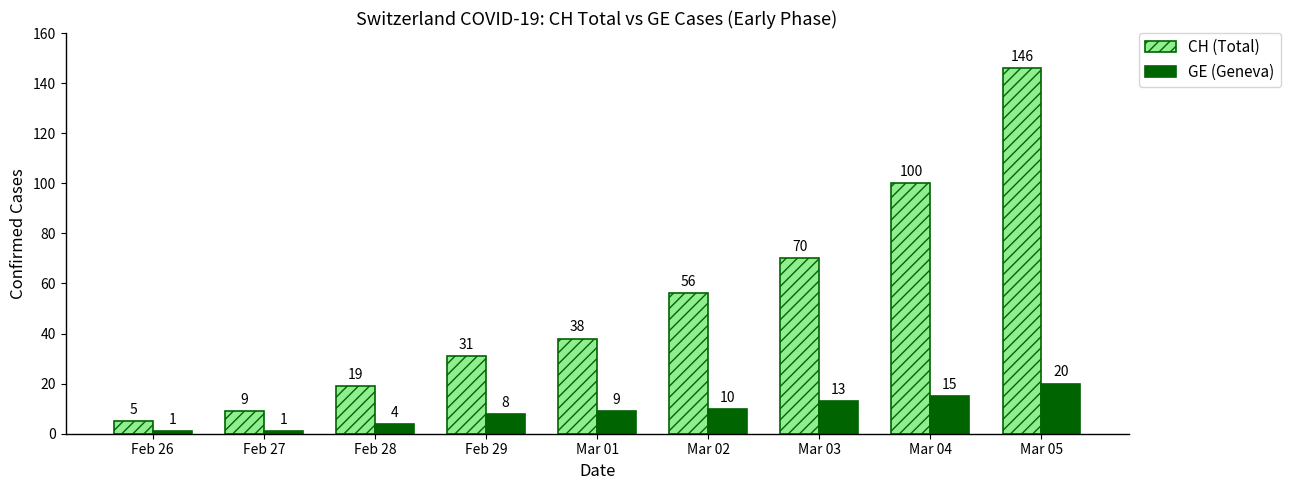

What is the label of the 9th bar from the left?

Mar 05